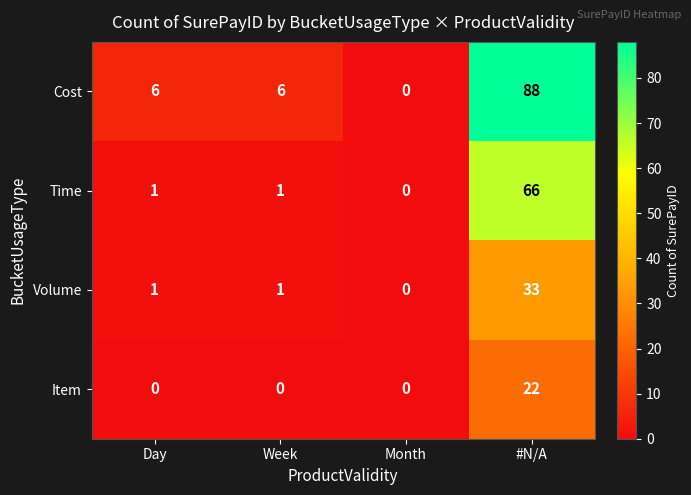

Reading right to left, transcribe all the data shown in this chart.

Cost: #N/A=88	Month=0	Week=6	Day=6
Time: #N/A=66	Month=0	Week=1	Day=1
Volume: #N/A=33	Month=0	Week=1	Day=1
Item: #N/A=22	Month=0	Week=0	Day=0